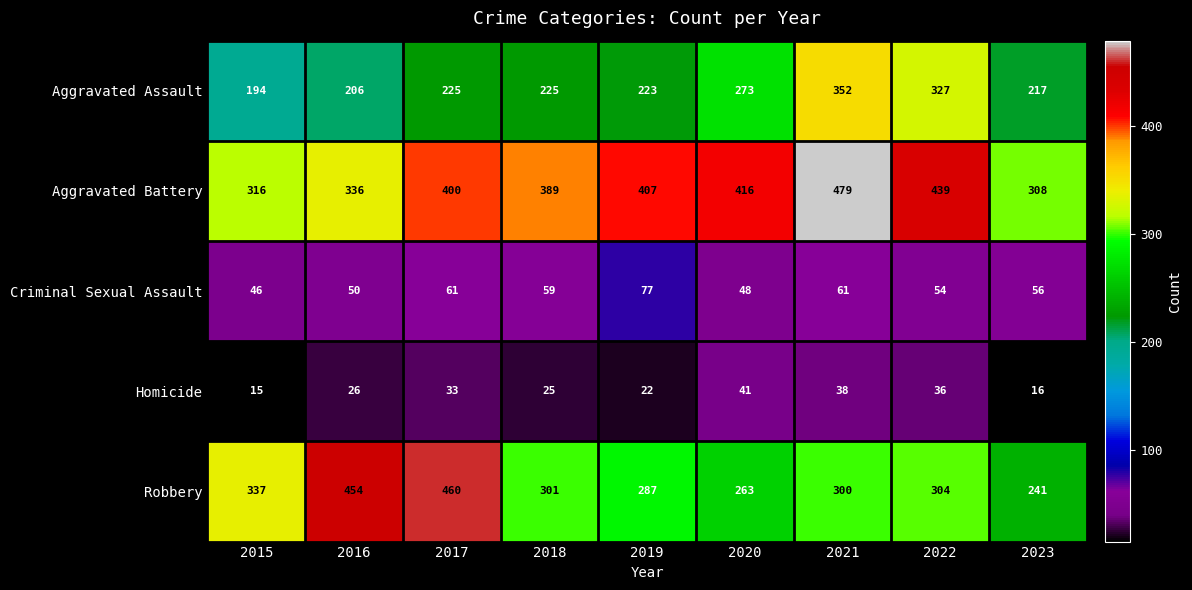

At which label does Robbery first exceed 301?

2015